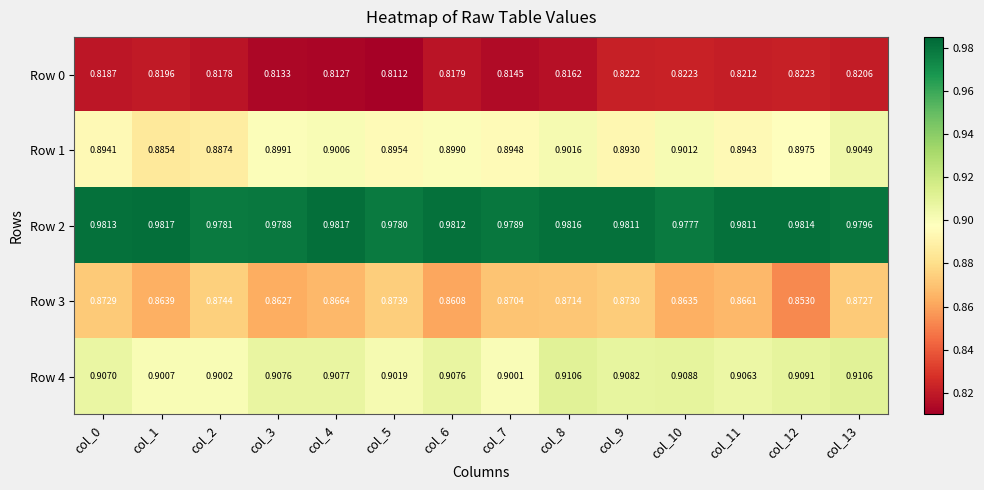

Is the value of Row 4 at col_10 greater than the value of Row 0 at col_1?

Yes